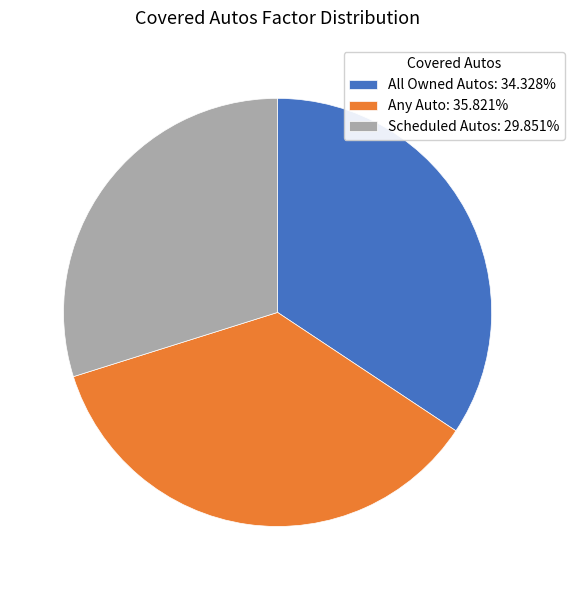

Is it true that Any Auto is 25% of the pie?

False